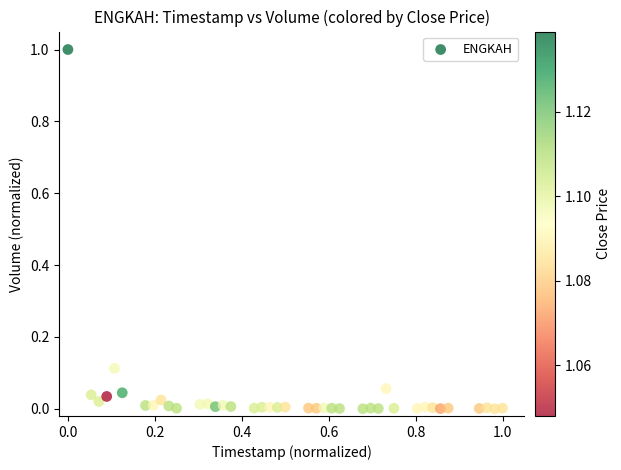

What is the range of X values (max minus min)?

1.0